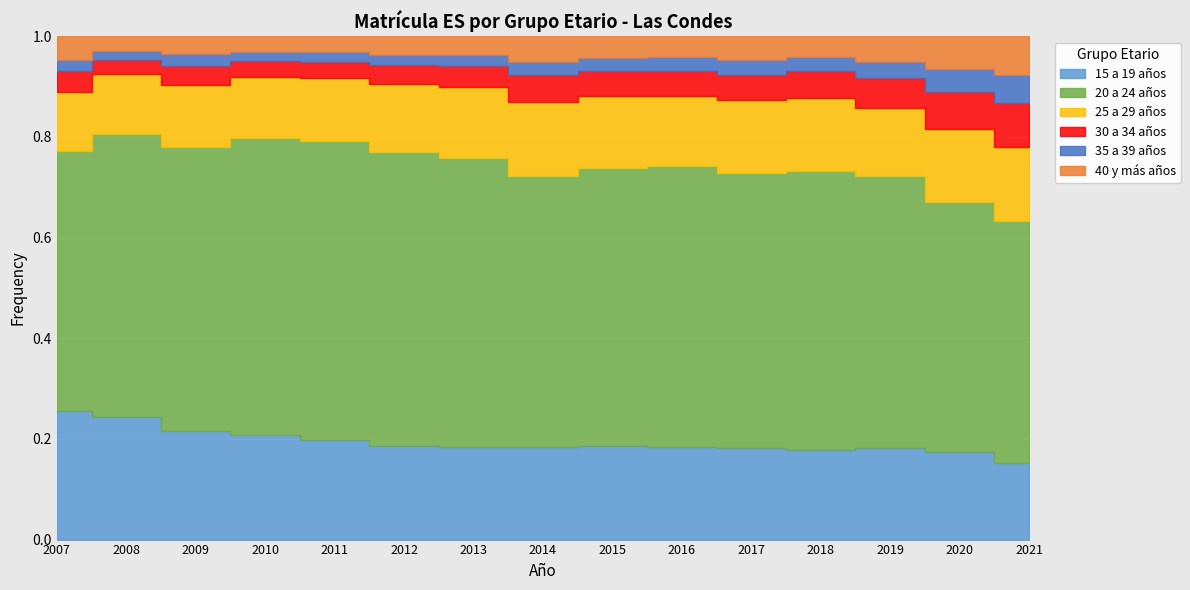

True or false: 35 a 39 años and 20 a 24 años intersect in this chart.

False